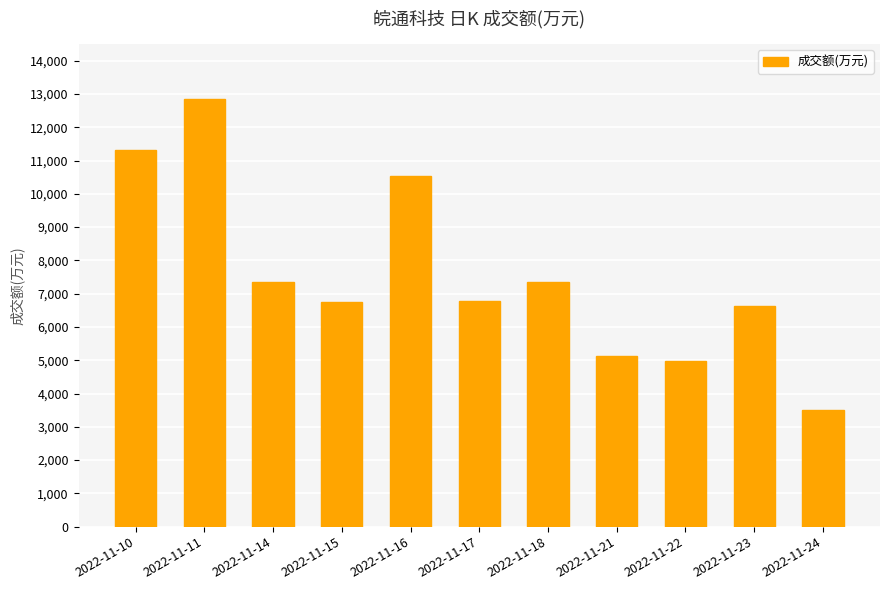

What is the difference between the maximum and minimum values?

9333